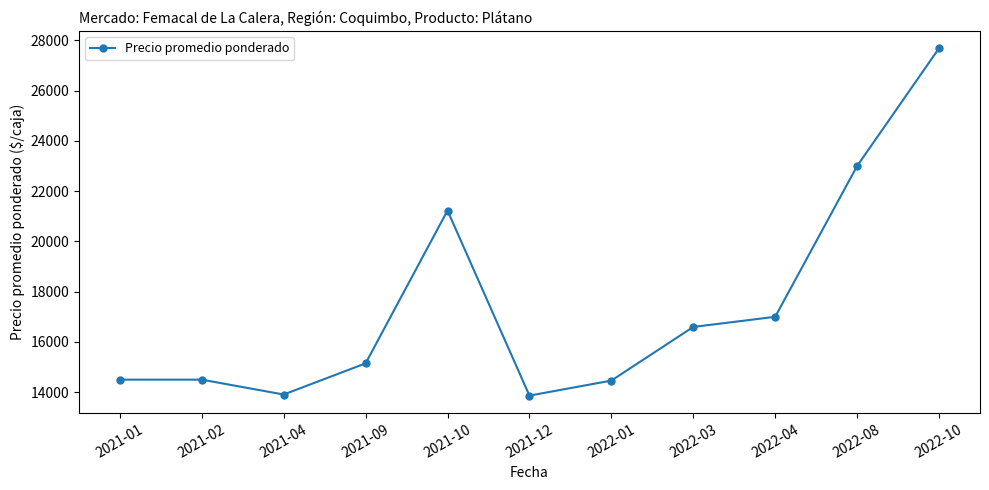

At which category does the chart reach its peak across all series?

2022-10